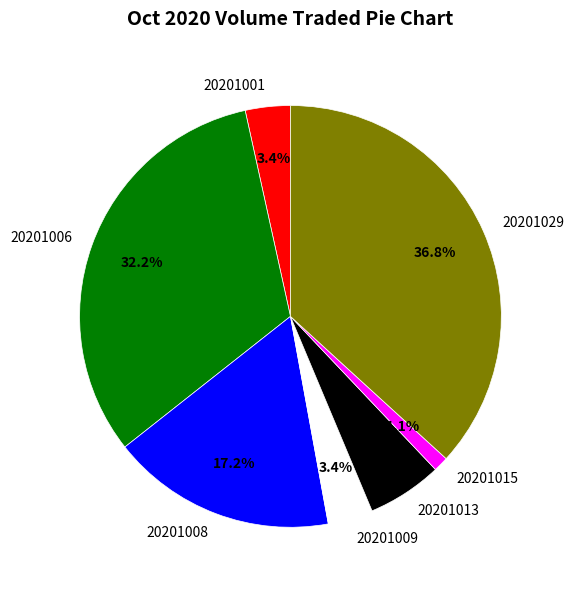

What percentage is the 20201006 slice, to the nearest percent?

32%